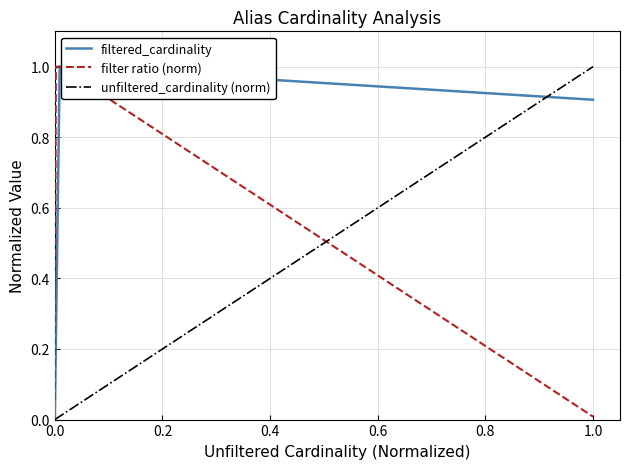

Does the chart display data point markers on the line(s)?

No